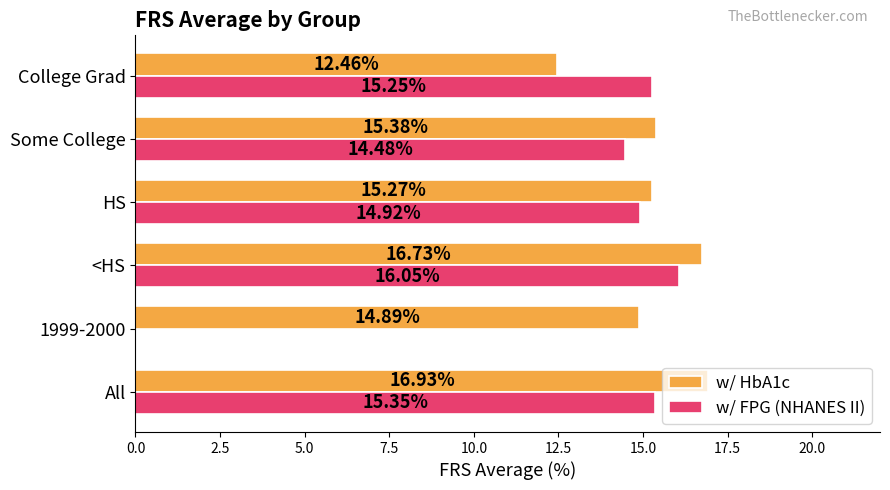

At which label does w/ FPG (NHANES II) reach its peak?

<HS